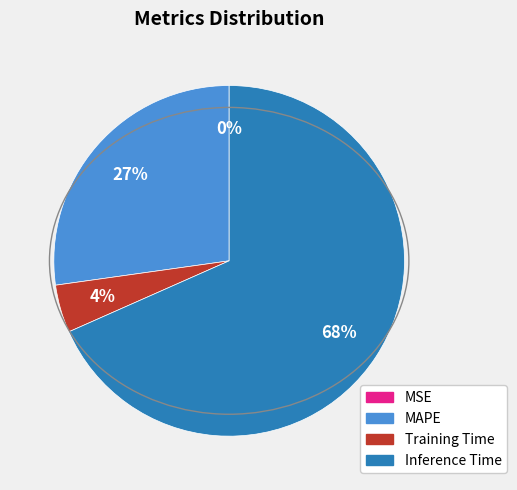

Which slice is the largest?

Inference Time